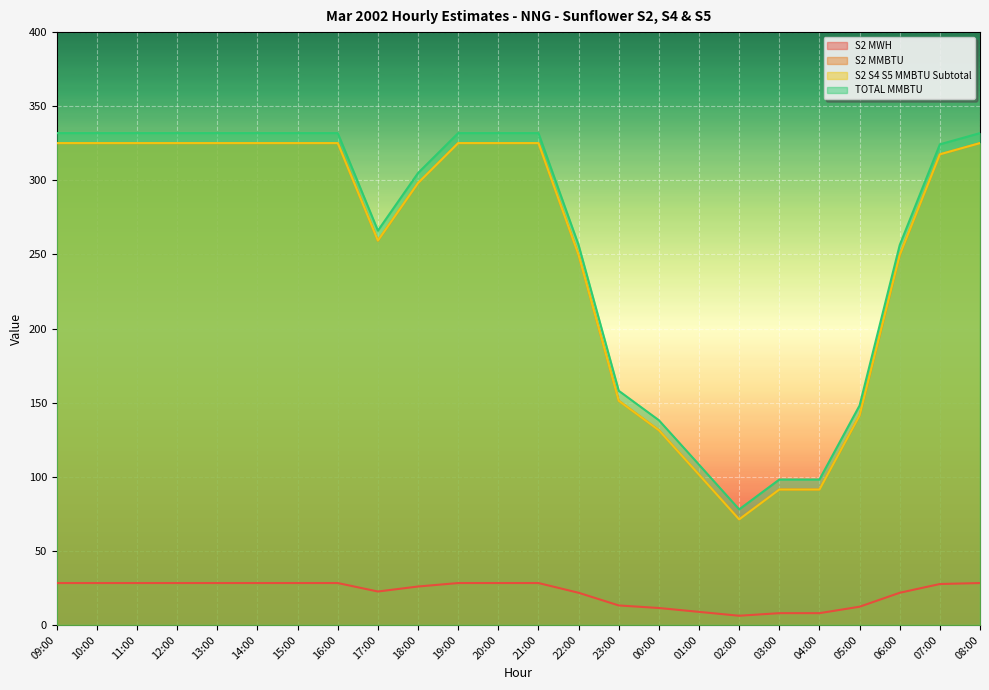

Reading right to left, extract all data points from this chart.

S2 MWH: 28.3	27.6	21.7	12.3	7.9	7.9	6.2	8.8	11.4	13.2	21.7	28.3	28.3	28.3	25.9	22.6	28.3	28.3	28.3	28.3	28.3	28.3	28.3	28.3
S2 MMBTU: 325.1	317.5	249.6	141.3	91.4	91.4	71.2	101.4	131.4	151.3	249.6	325.1	325.1	325.1	298.2	259.3	325.1	325.1	325.1	325.1	325.1	325.1	325.1	325.1
S2 S4 S5 MMBTU Subtotal: 325.1	317.5	249.6	141.3	91.4	91.4	71.2	101.4	131.4	151.3	249.6	325.1	325.1	325.1	298.2	259.3	325.1	325.1	325.1	325.1	325.1	325.1	325.1	325.1
TOTAL MMBTU: 331.9	324.3	256.3	148.1	98.1	98.1	78.0	108.1	138.1	158.0	256.3	331.9	331.9	331.9	304.9	266.1	331.9	331.9	331.9	331.9	331.9	331.9	331.9	331.9